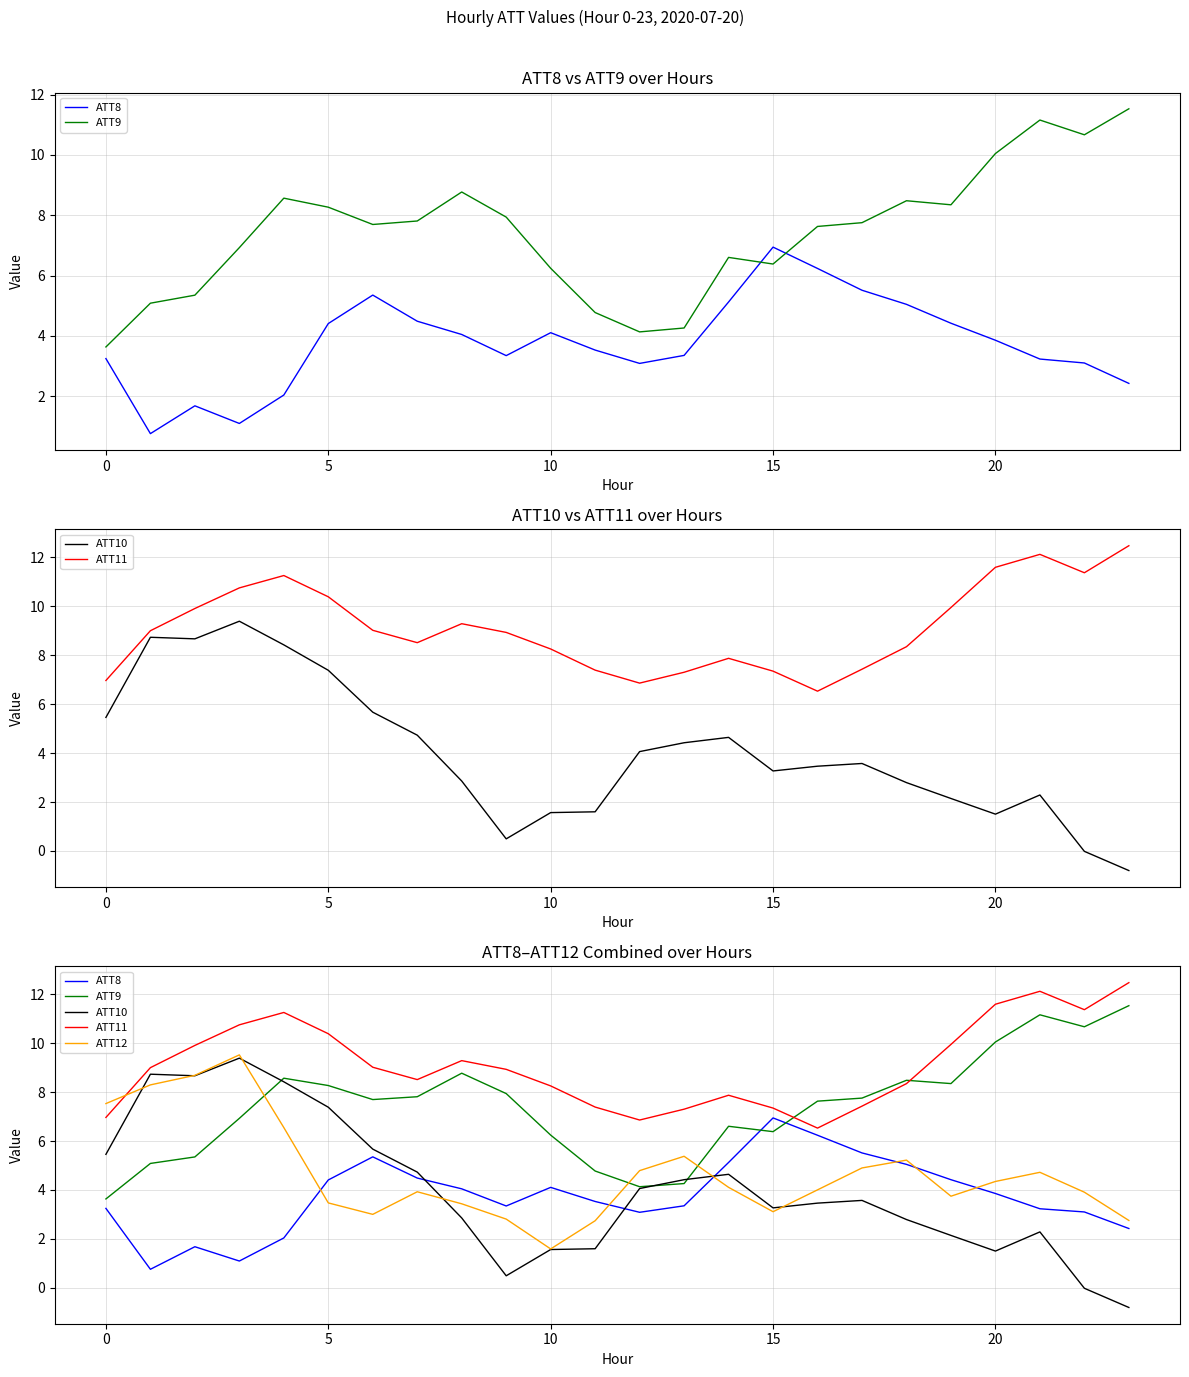

What is the total value across all series at 18?

29.9